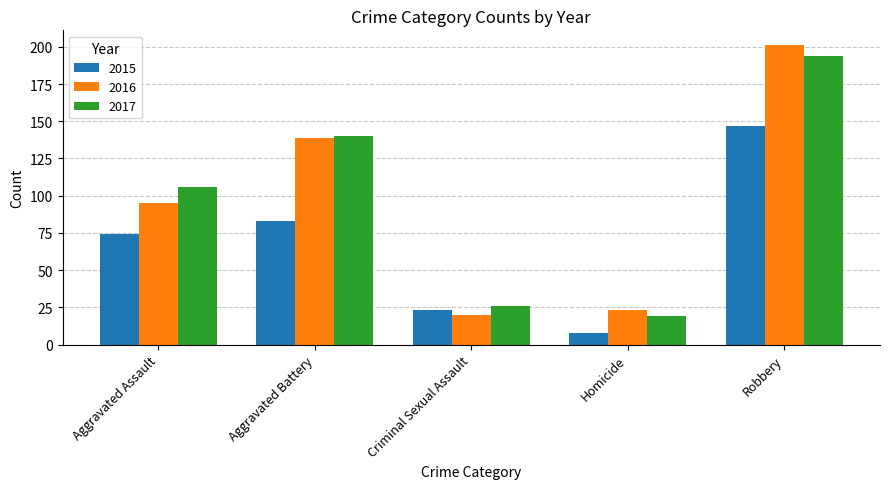

How many data points in 2016 are less than 95?

2